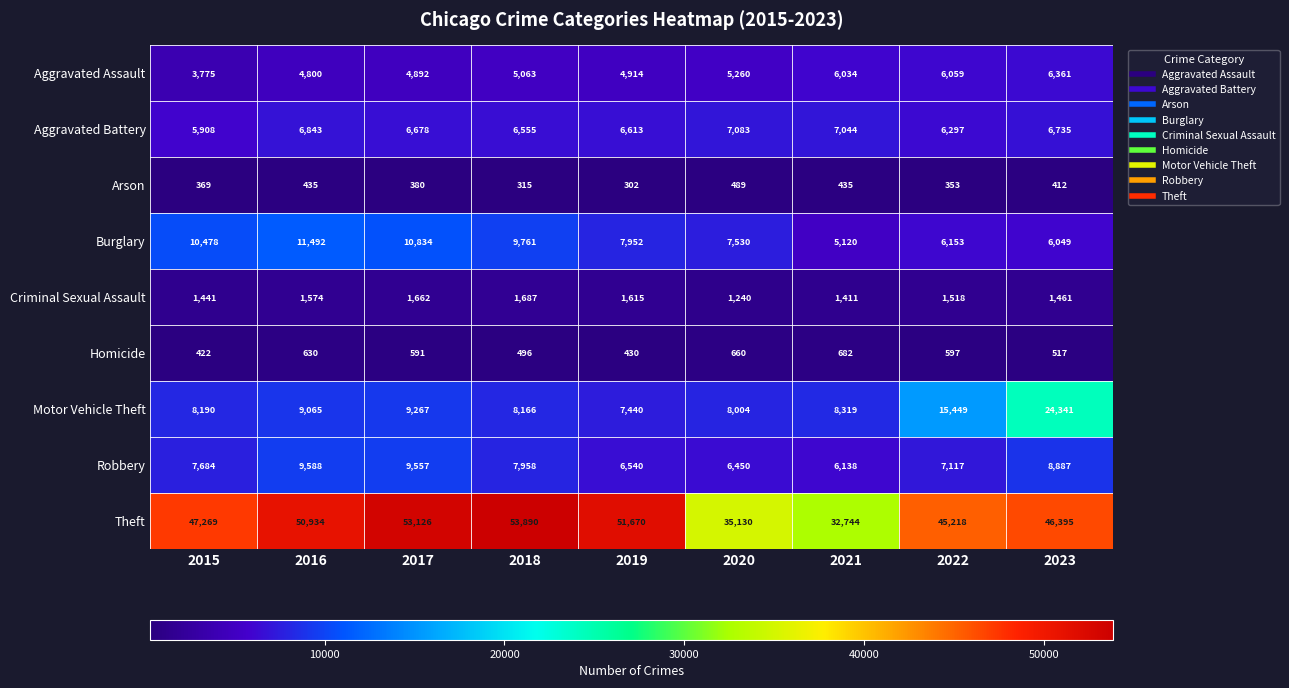

At which category is the sum across all series the highest?

2023